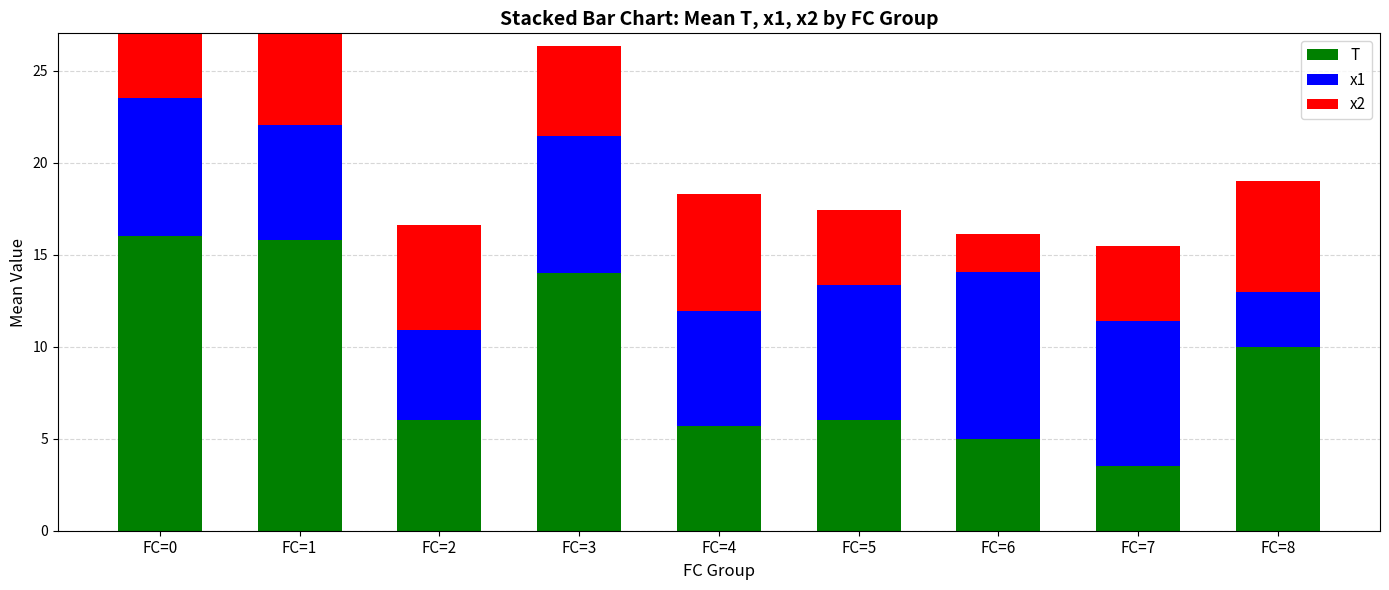

Rank the categories by T value from lowest to highest.

FC=7, FC=6, FC=4, FC=2, FC=5, FC=8, FC=3, FC=1, FC=0